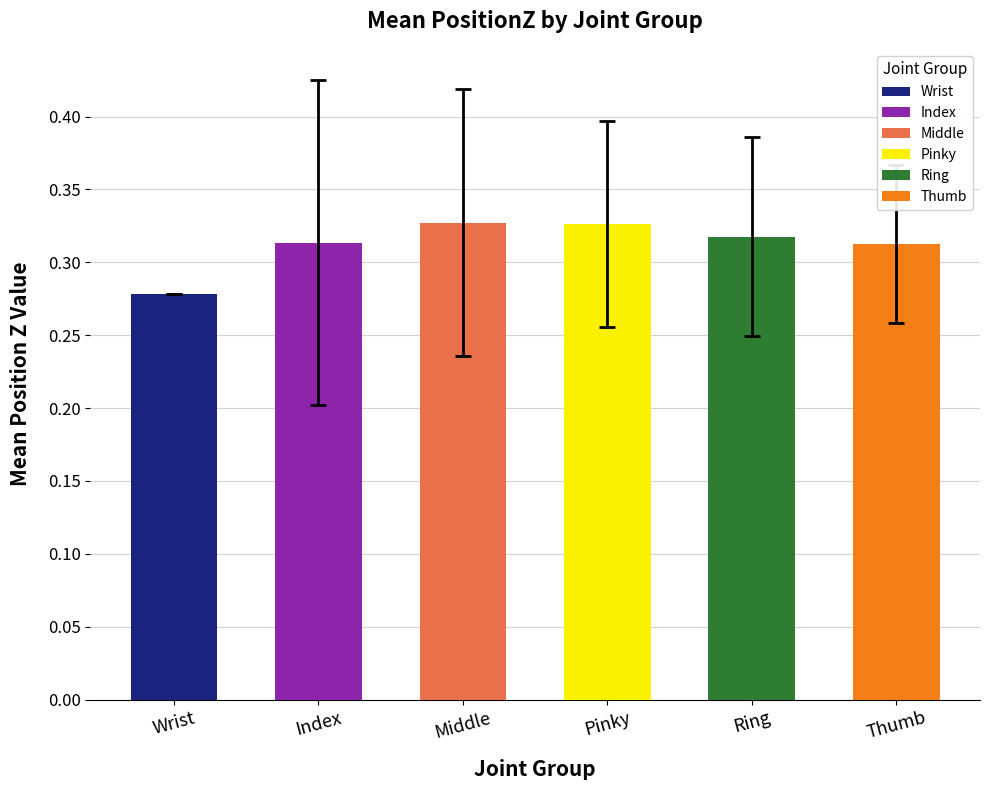

Where is the data nearest to the value 0?

Wrist